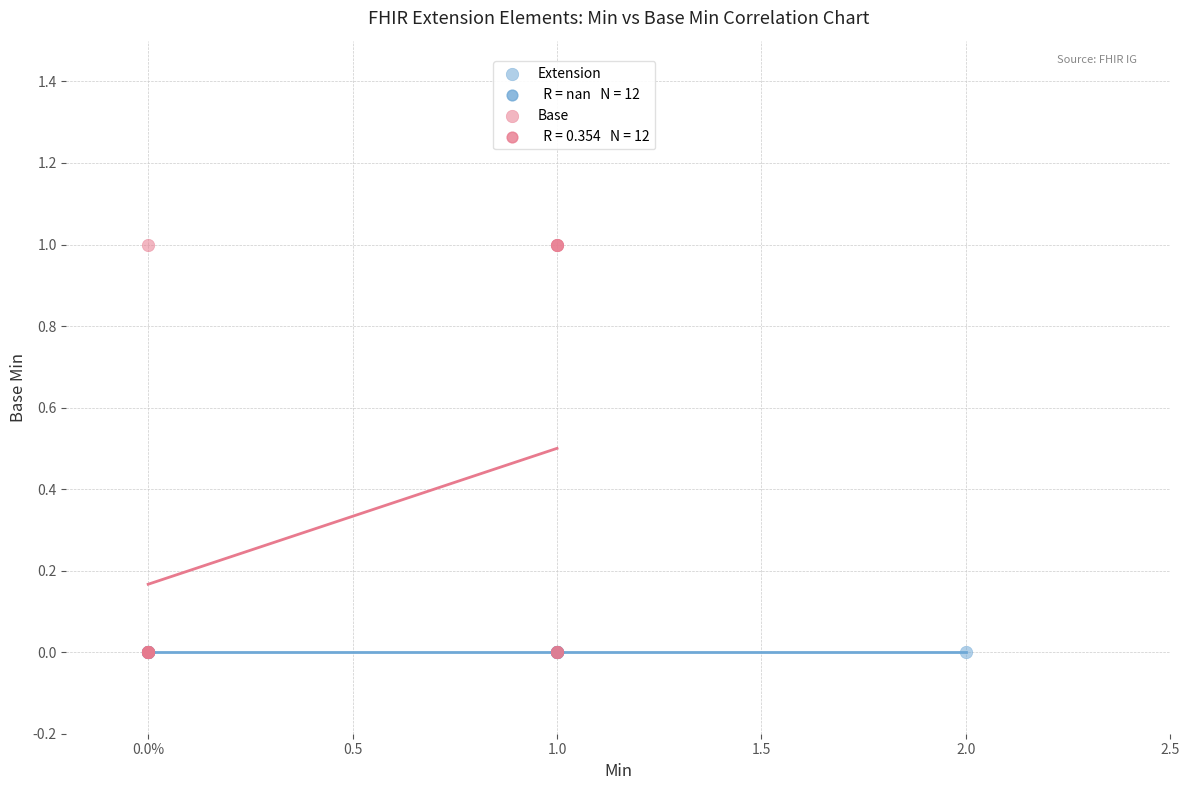

Which series reaches the maximum Y coordinate?

Base